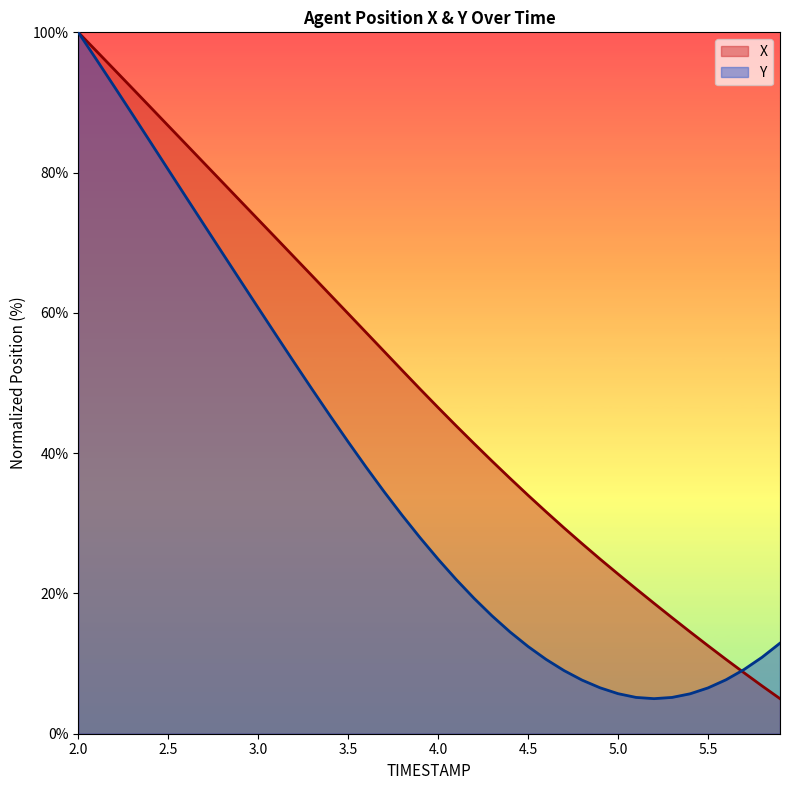

What is the minimum value for X?

5.0